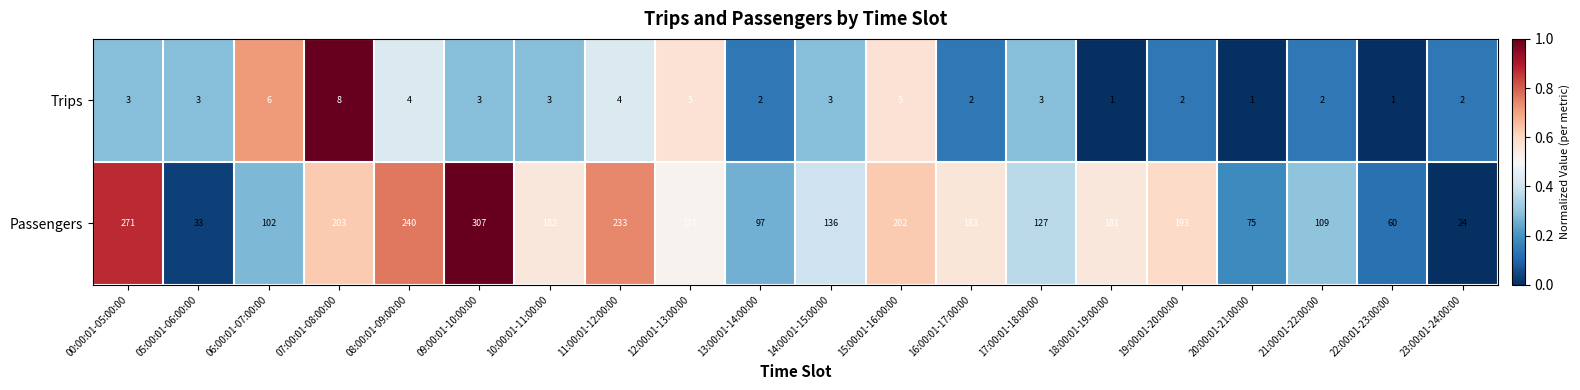

Between 00:00:01-05:00:00 and 21:00:01-22:00:00, which series saw the biggest shift?

Passengers